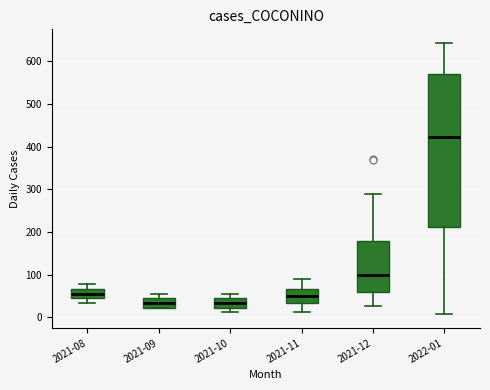

Comparing the boxes themselves (not the whiskers), which one is the tallest?

2022-01